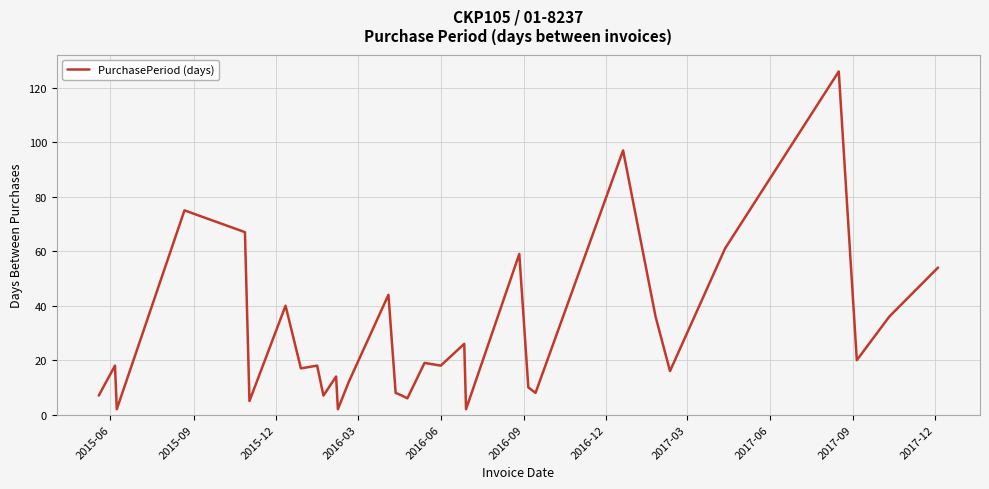

What is the difference between the maximum and minimum values?

124